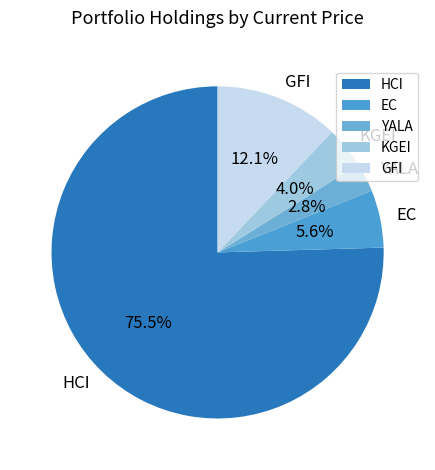

What is the ratio of the value at KGEI to the value at YALA?

1.4